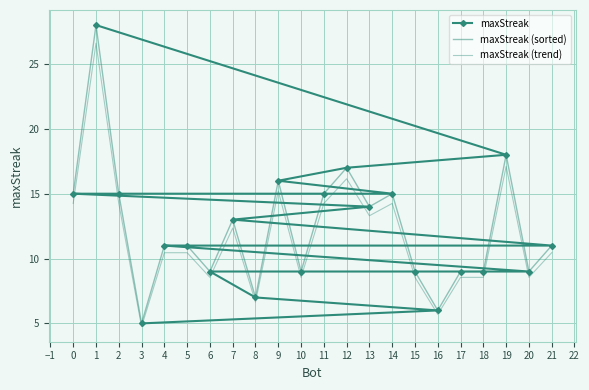

What position from the right is 7?

13